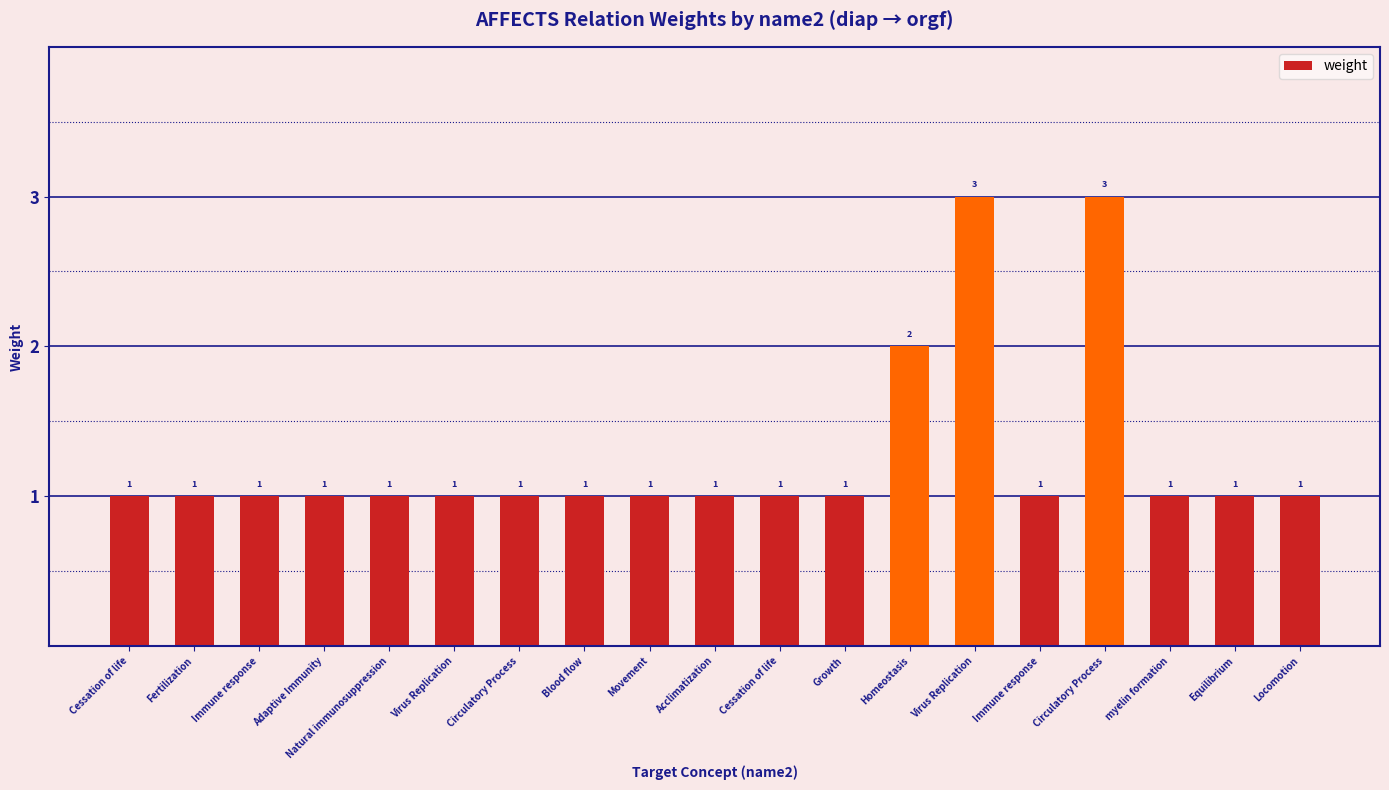

Reading left to right, what are all the values shown in this chart?

Cessation of life=1	Fertilization=1	Immune response=1	Adaptive Immunity=1	Natural immunosuppression=1	Virus Replication=1	Circulatory Process=1	Blood flow=1	Movement=1	Acclimatization=1	Cessation of life=1	Growth=1	Homeostasis=2	Virus Replication=3	Immune response=1	Circulatory Process=3	myelin formation=1	Equilibrium=1	Locomotion=1